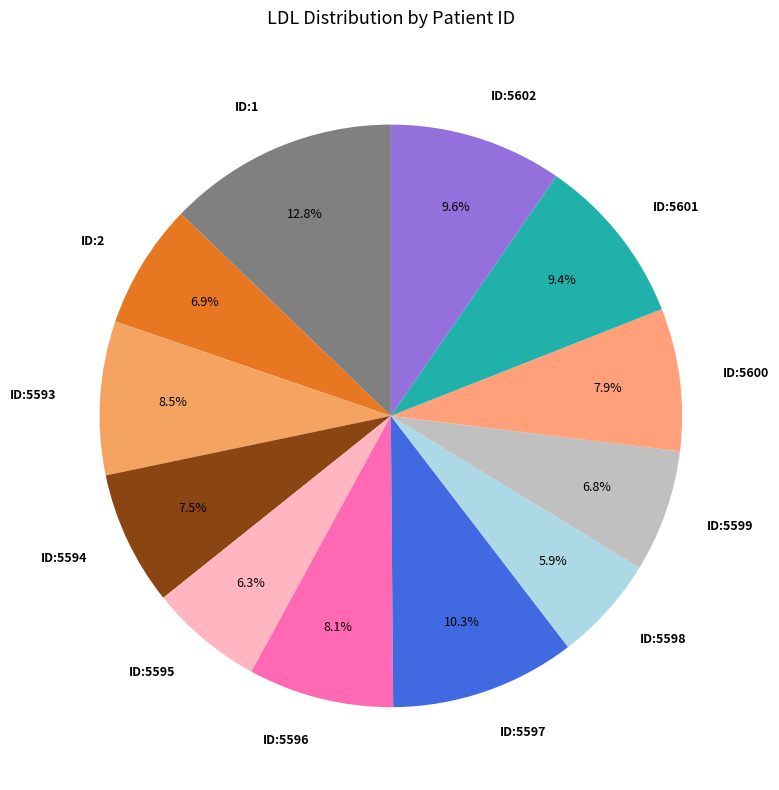

Count the number of slices in the pie.

12